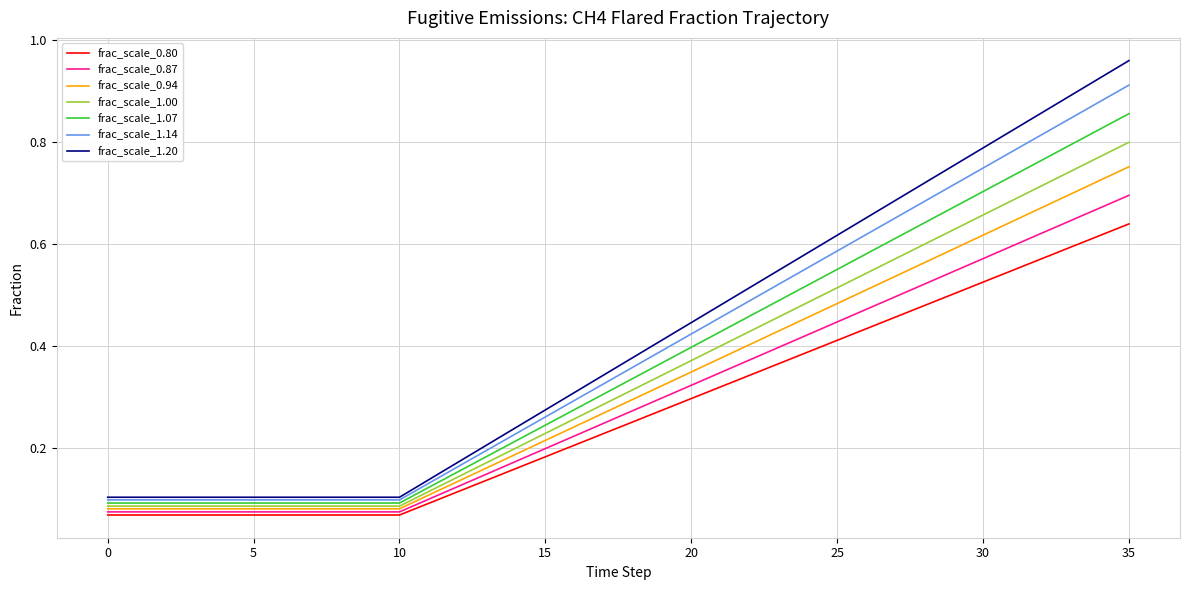

Which series has the widest spread of values?

frac_scale_1.20